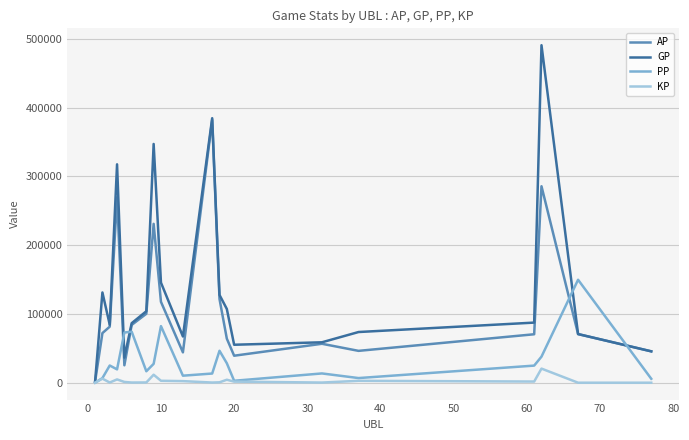

List the series in order of their overall mean, highest first.

GP, AP, PP, KP